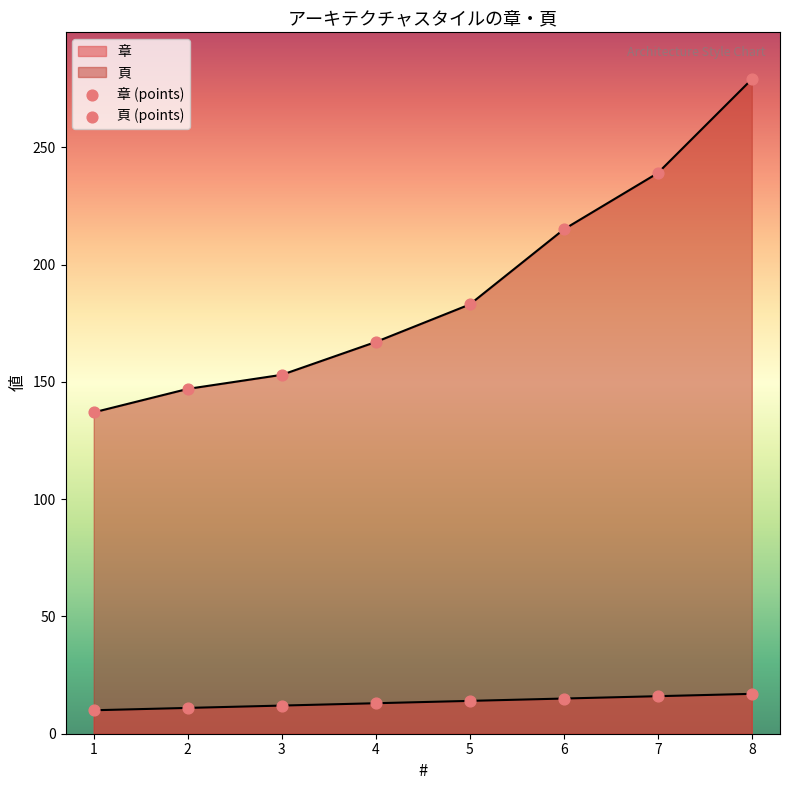

Is the value of 章 at 1 greater than the value of 頁 at 8?

No